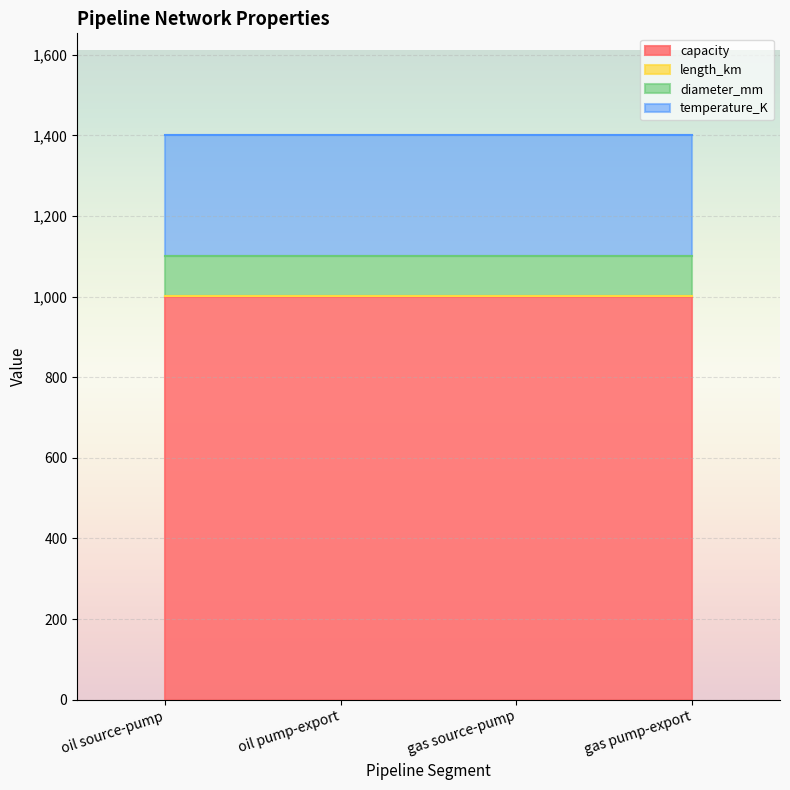

List the series in order of their peak value, highest first.

capacity, temperature_K, diameter_mm, length_km